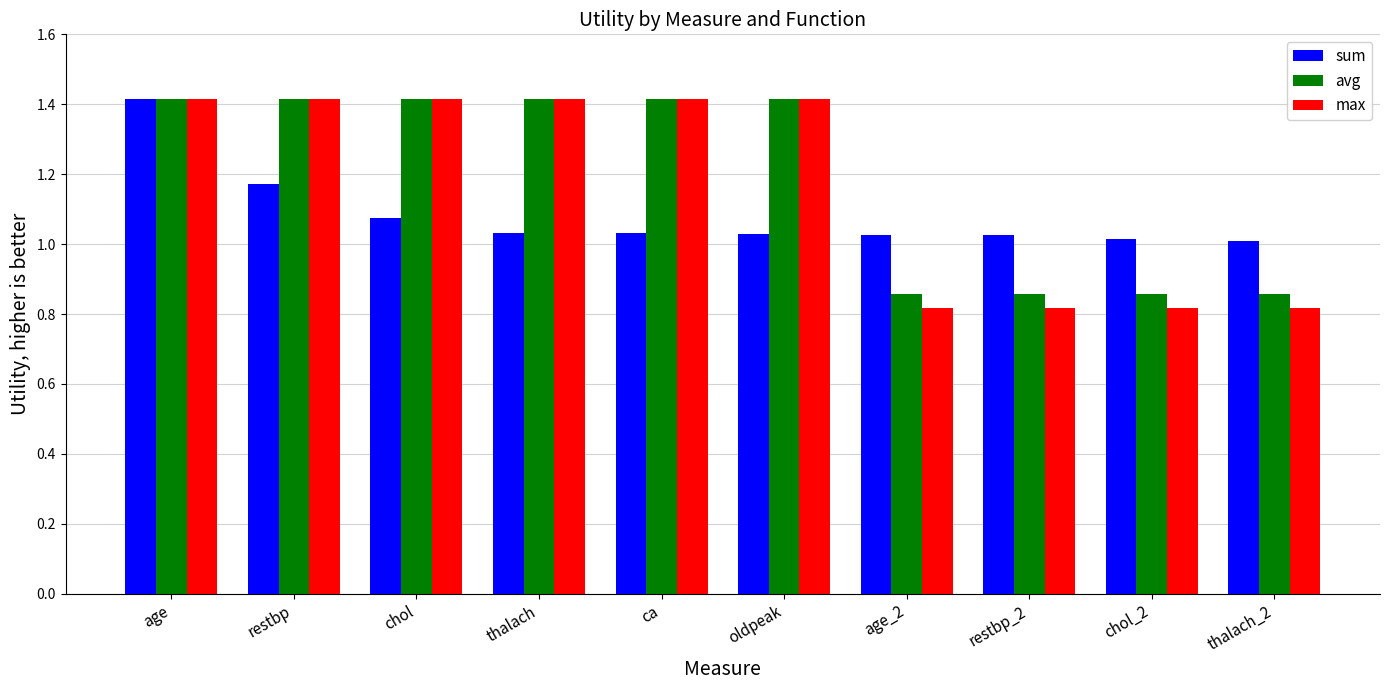

True or false: avg has a value of 1.3 at chol_2.

False